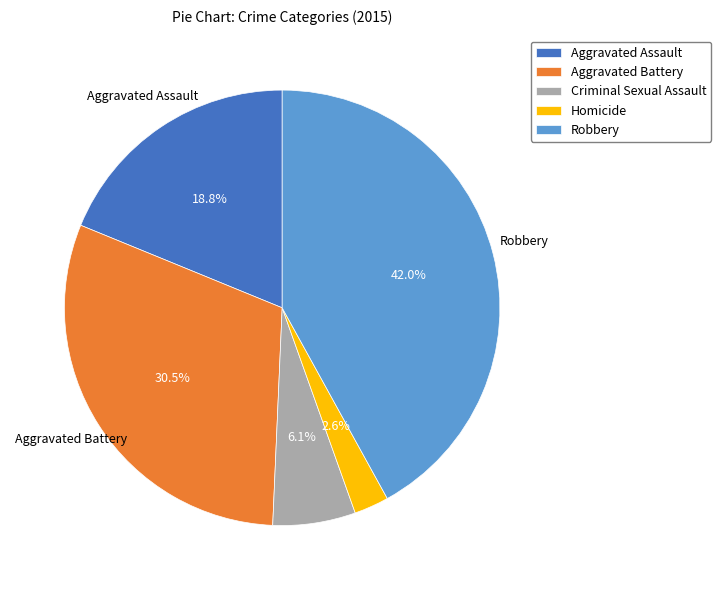

What is the smallest slice in the pie chart?

Homicide